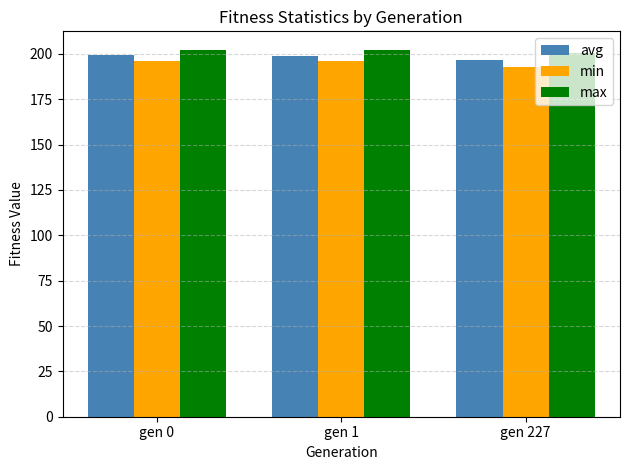

Which category has the lowest value in the avg series?

gen 227